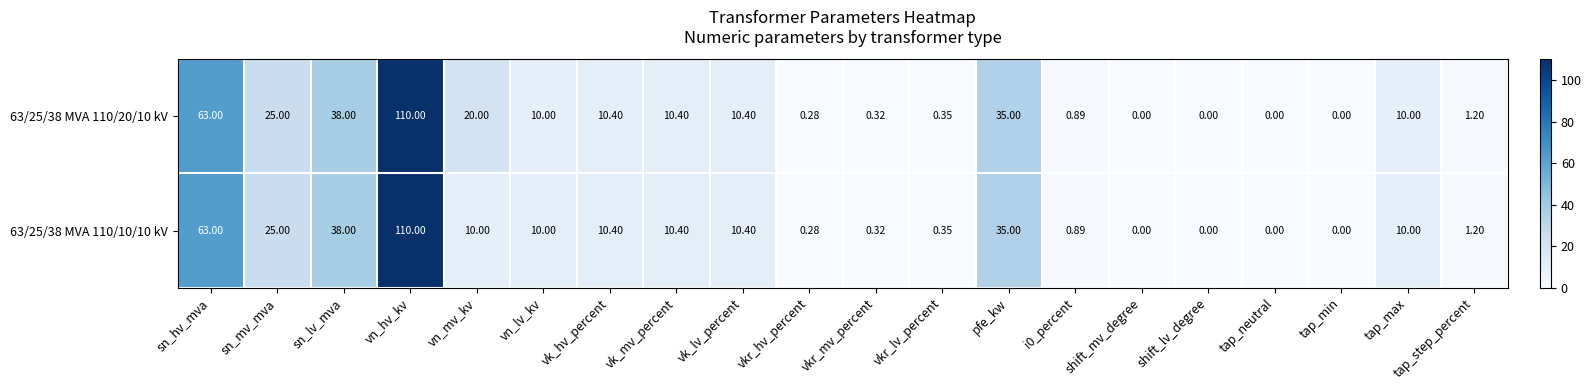

At which category is the sum across all series the highest?

vn_hv_kv